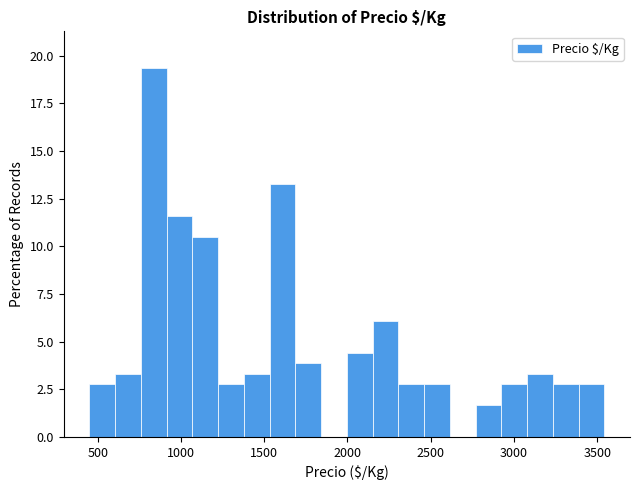

Read against the x-axis, roughly where is the centre of the tallest bar?

850